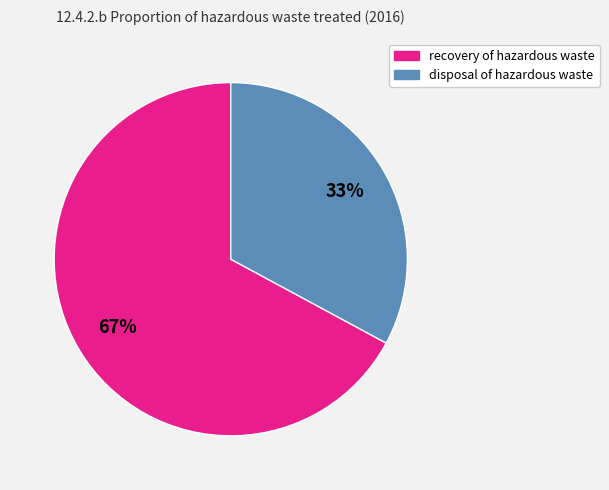

Approximately how many times larger is the value at disposal of hazardous waste compared to recovery of hazardous waste?

0.5